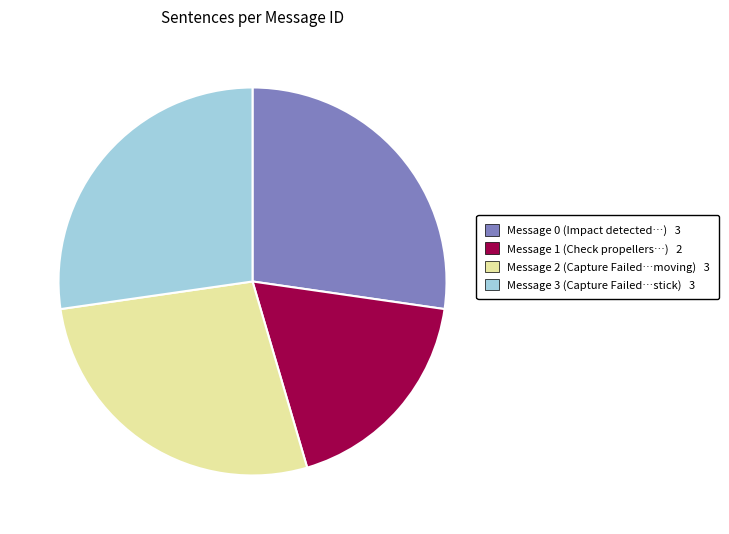

Which slice is the smallest?

Message 1 (Check propellers…) 2